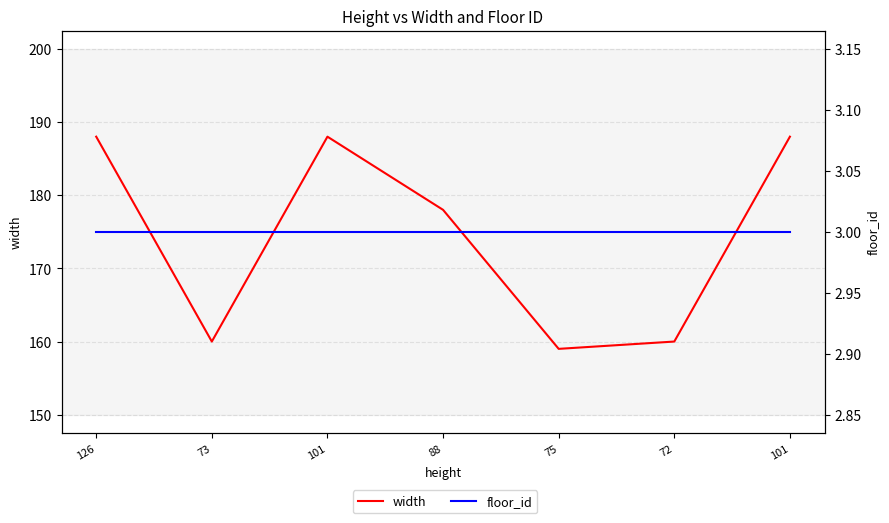

The floor_id series shows 3 at 126. True or false?

True